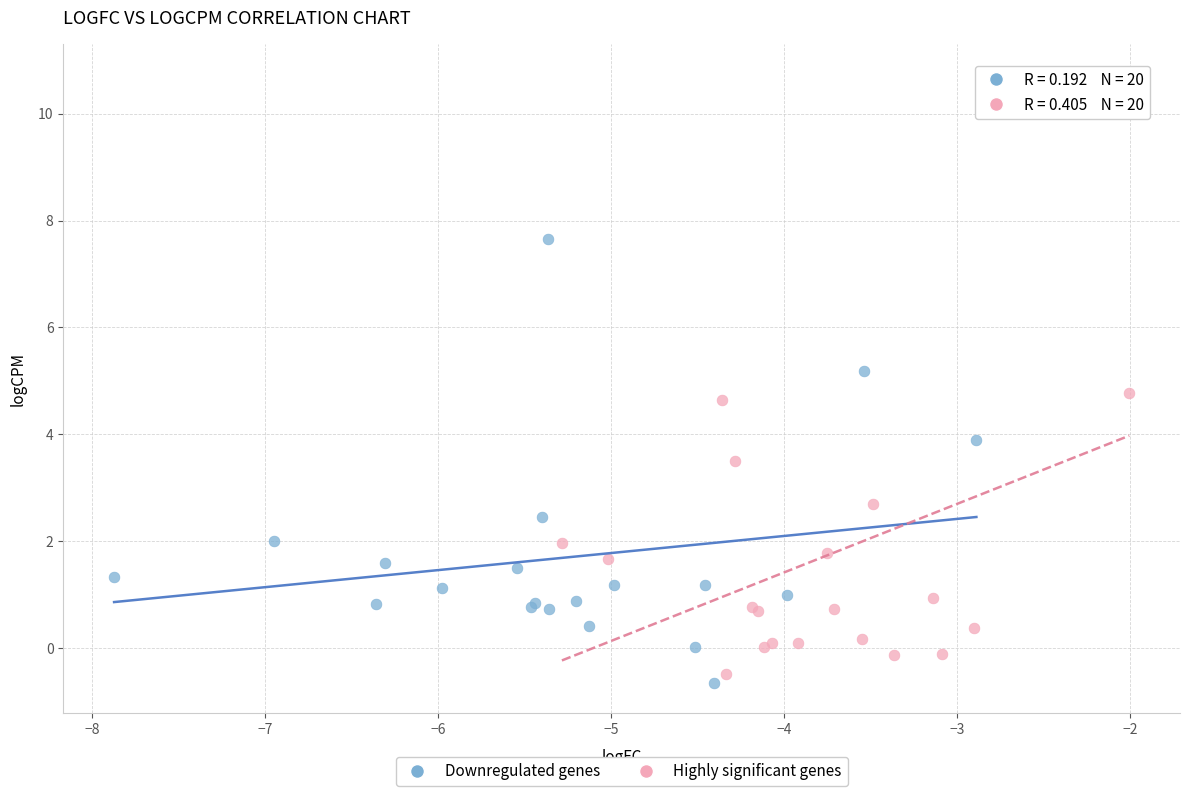

Which series contains the lowest Y value?

Downregulated genes